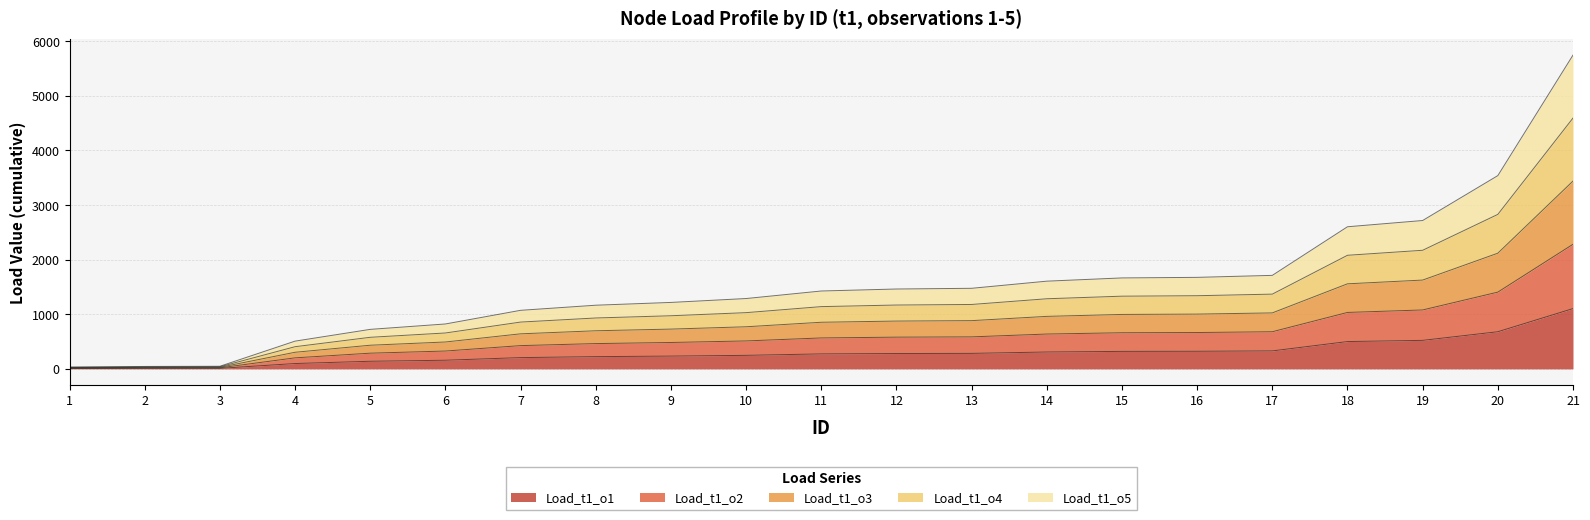

Between 8 and 18, which is larger?

18